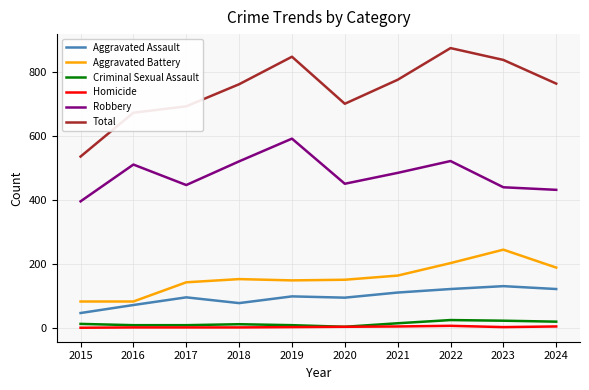

True or false: Robbery and Total cross at least once.

False